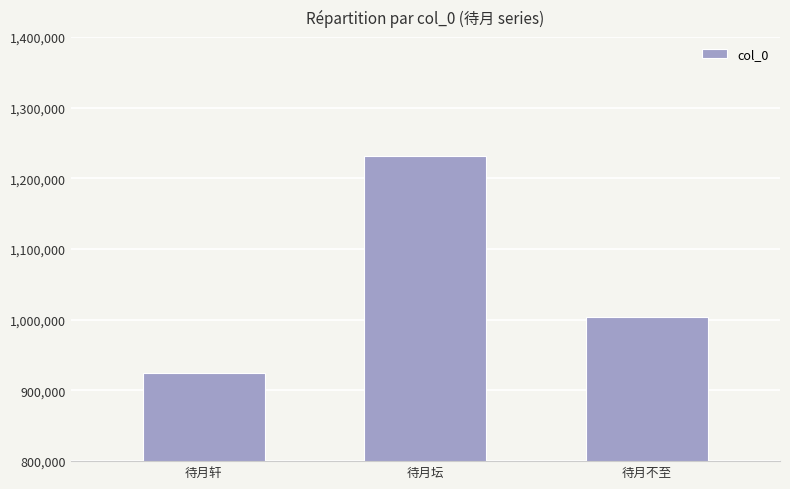

Reading right to left, extract all data points from this chart.

待月不至=1004478	待月坛=1232291	待月轩=923987